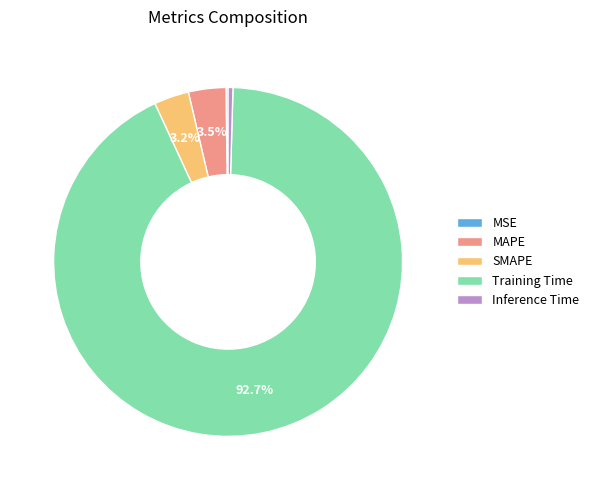

Which slice is the largest?

Training Time